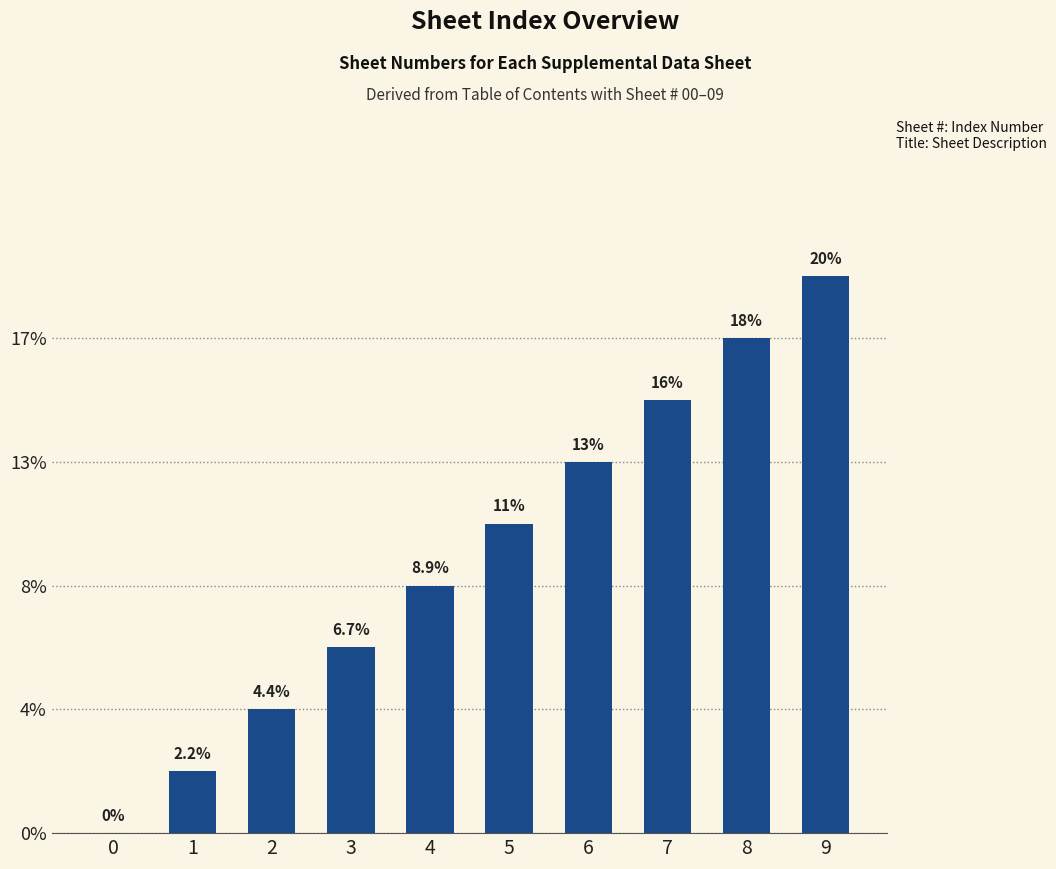

Are the bars horizontal?

No